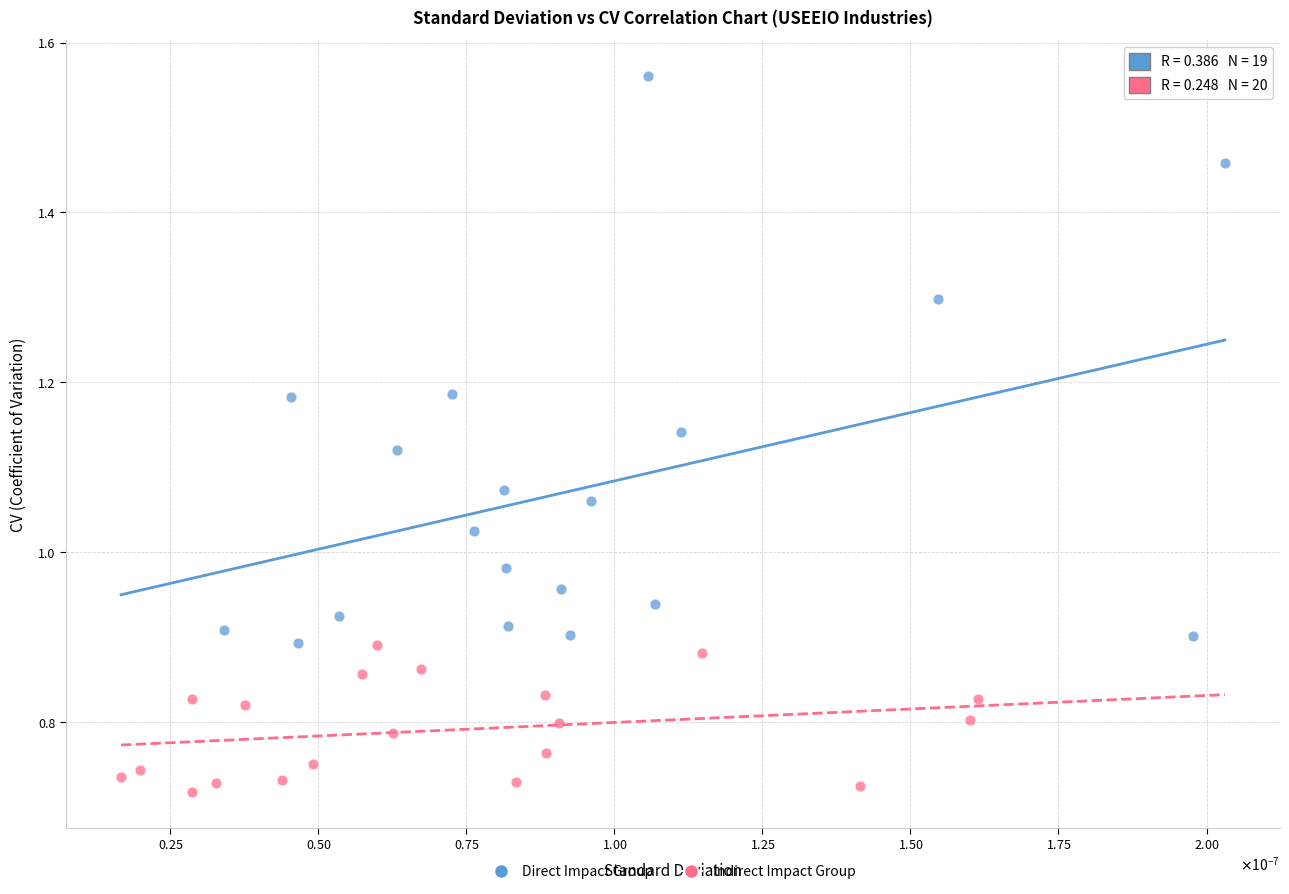

Which series has the largest Y range (max minus min)?

Direct Impact Group